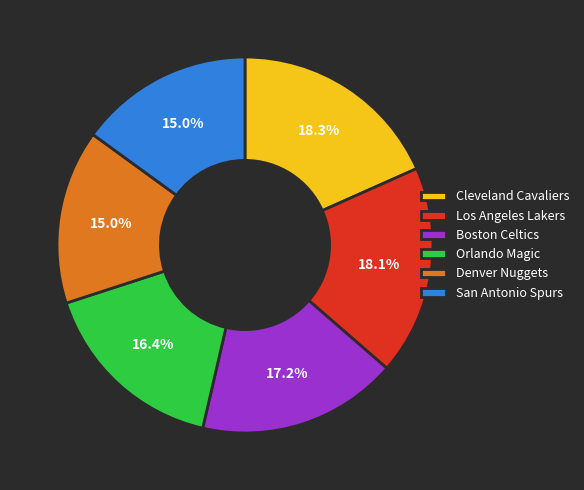

Is San Antonio Spurs the majority of the pie?

No